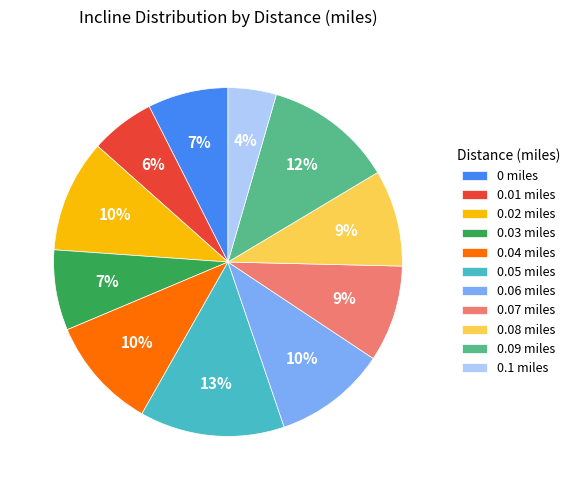

Between 0.08 miles and 0.04 miles, which is larger?

0.04 miles